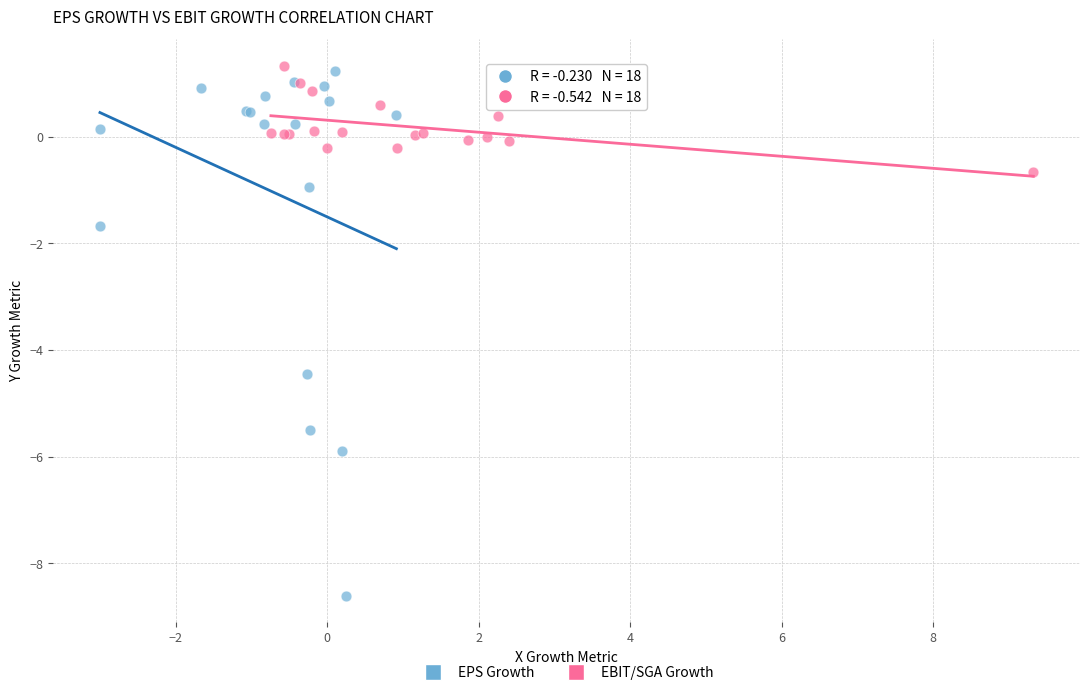

Which series contains the highest Y value?

EBIT/SGA Growth